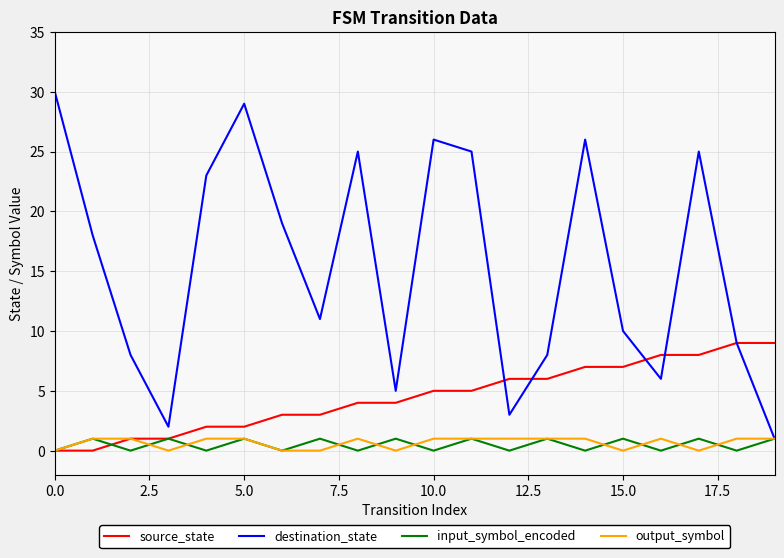

Which series has the widest spread of values?

destination_state